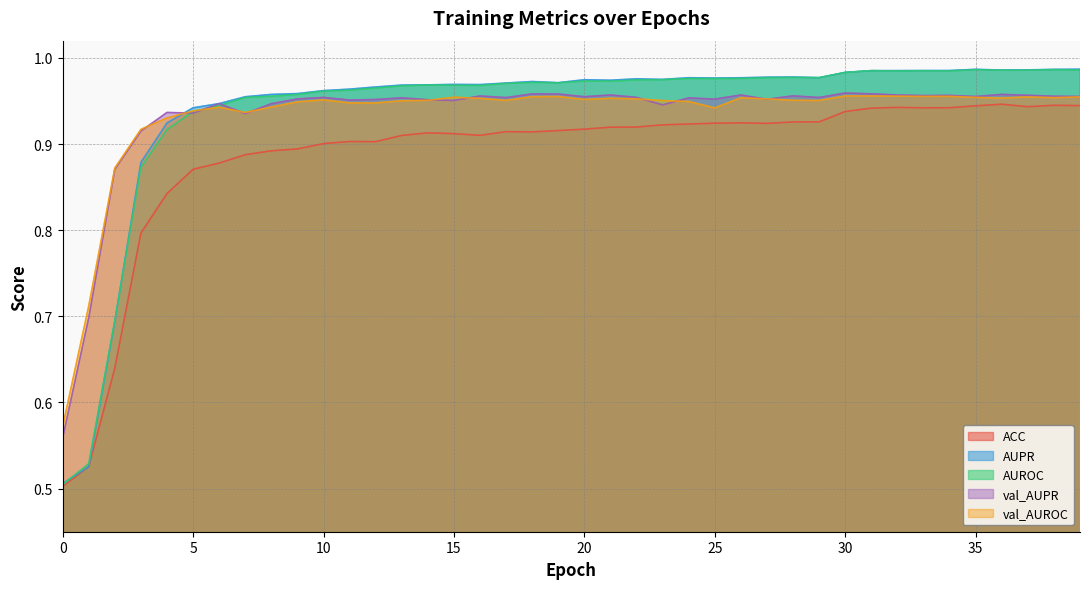

What is the difference between the second highest and second lowest values in the ACC series?

0.4